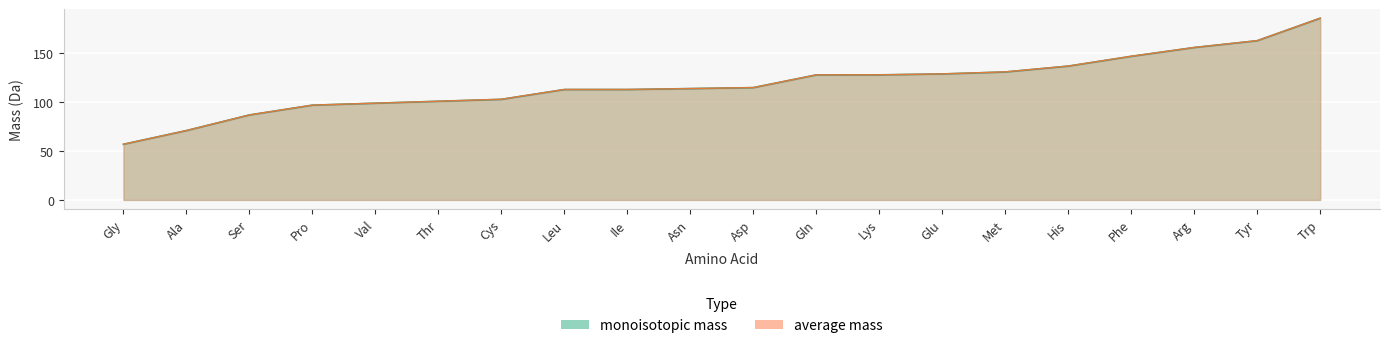

What is the smallest value displayed?

57.0